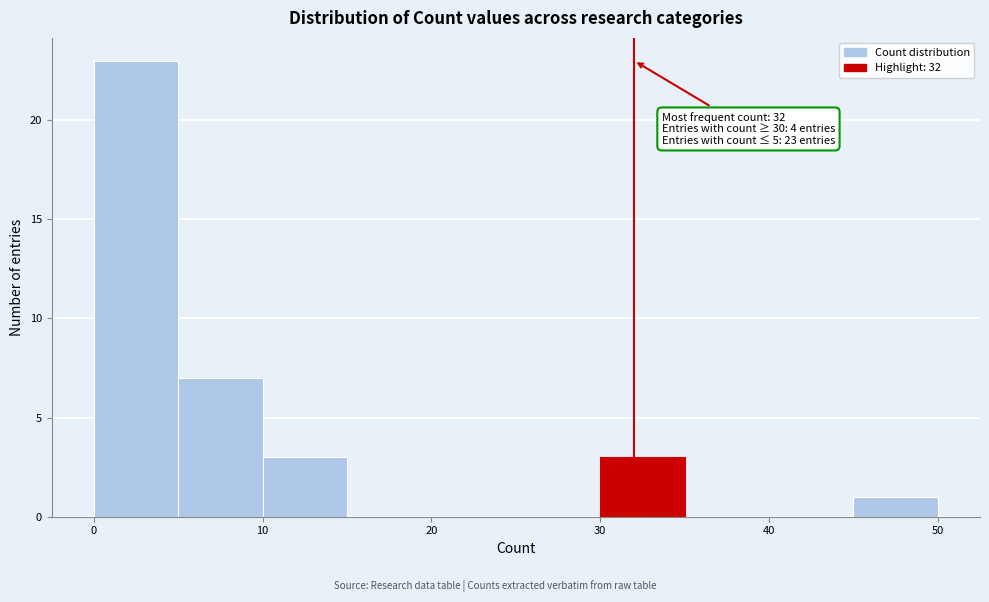

Which range on the x-axis has the tallest bar?

0 to 5